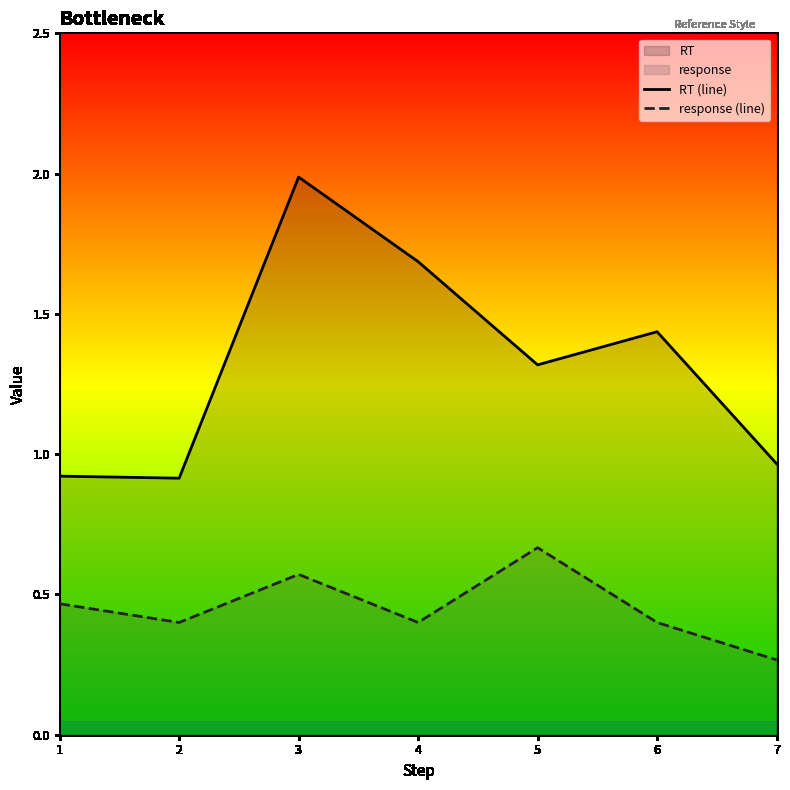

True or false: response (line) and RT (line) intersect in this chart.

False